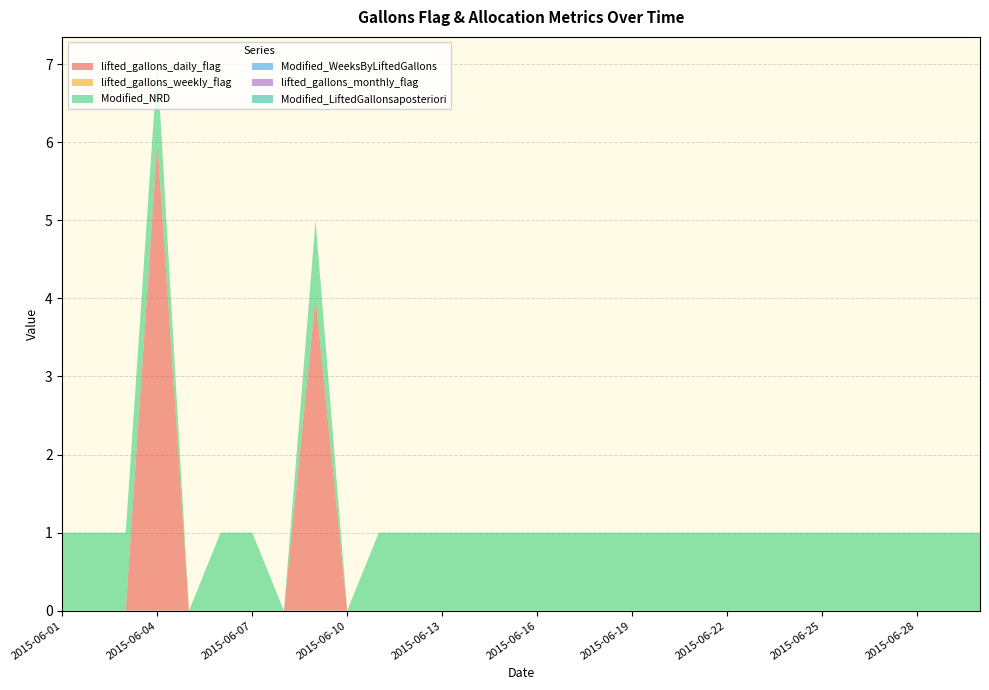

Reading right to left, extract all data points from this chart.

lifted_gallons_daily_flag: 0	0	0	0	0	0	0	0	0	0	0	0	0	0	0	0	0	0	0	0	0	4	0	0	0	0	6	0	0	0
lifted_gallons_weekly_flag: 0	0	0	0	0	0	0	0	0	0	0	0	0	0	0	0	0	0	0	0	0	0	0	0	0	0	0	0	0	0
Modified_NRD: 1	1	1	1	1	1	1	1	1	1	1	1	1	1	1	1	1	1	1	1	0	1	0	1	1	0	1	1	1	1
Modified_WeeksByLiftedGallons: 0	0	0	0	0	0	0	0	0	0	0	0	0	0	0	0	0	0	0	0	0	0	0	0	0	0	0	0	0	0
lifted_gallons_monthly_flag: 0	0	0	0	0	0	0	0	0	0	0	0	0	0	0	0	0	0	0	0	0	0	0	0	0	0	0	0	0	0
Modified_LiftedGallonsaposteriori: 0	0	0	0	0	0	0	0	0	0	0	0	0	0	0	0	0	0	0	0	0	0	0	0	0	0	0	0	0	0